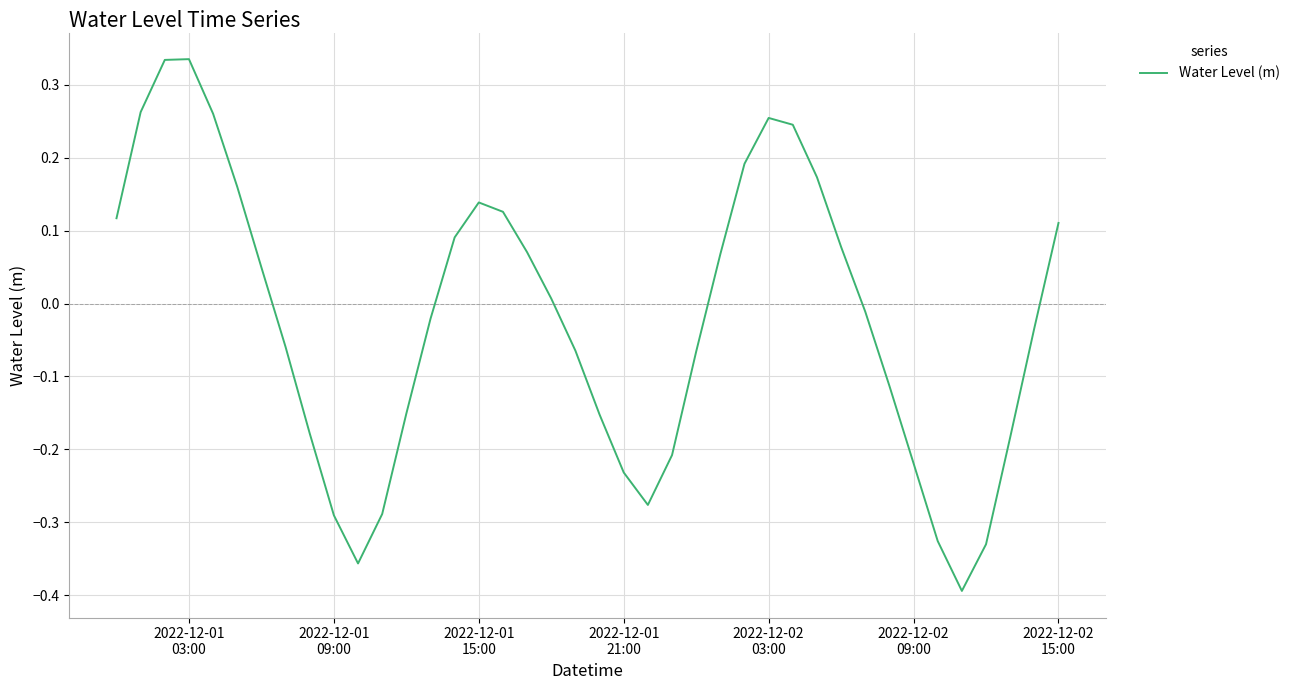

What is the difference between the maximum and minimum values?

0.7